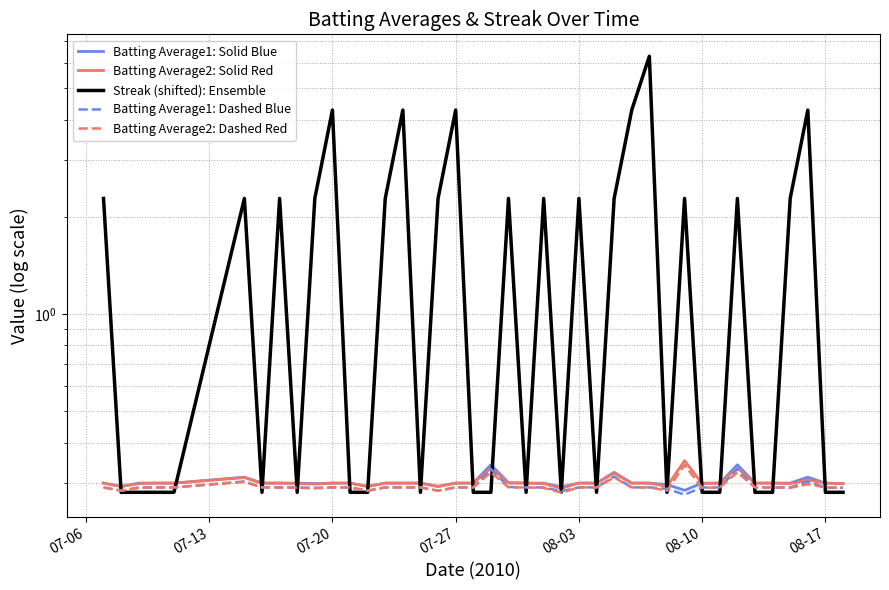

What is the value of the Streak (shifted): Ensemble point at the 7th from the left?

0.3